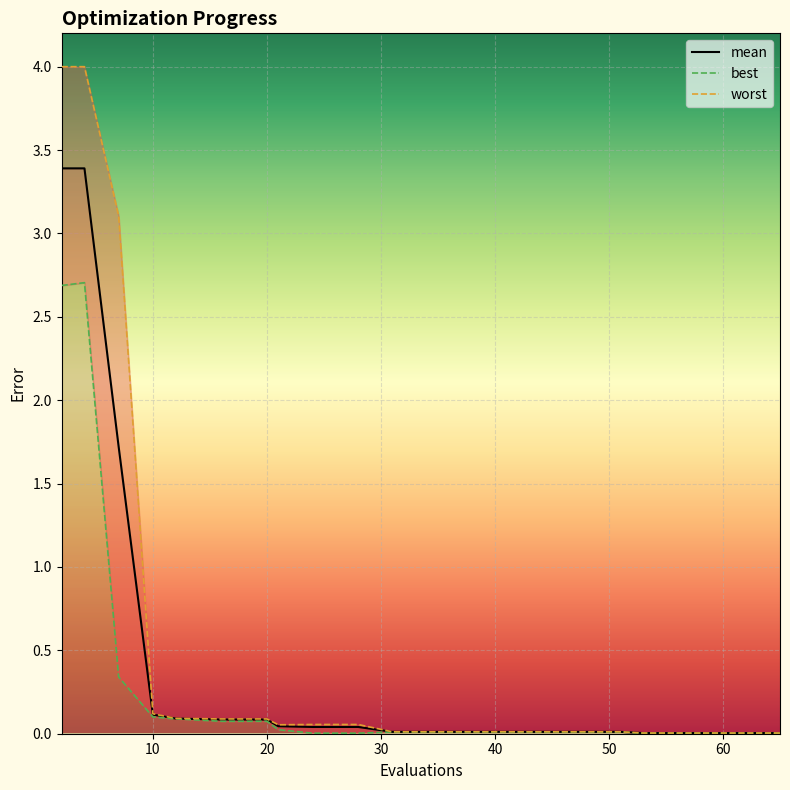

Rank the series by their maximum value, from highest to lowest.

worst, mean, best